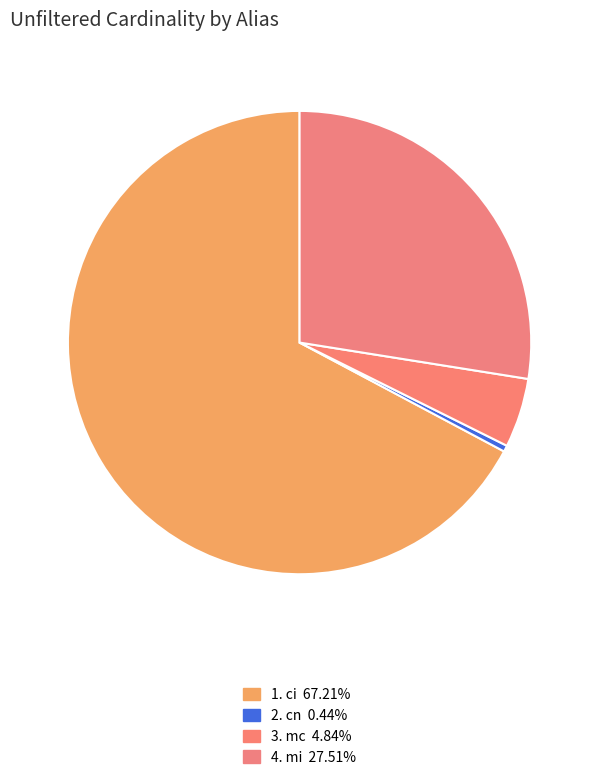

Does any single category account for the majority?

Yes